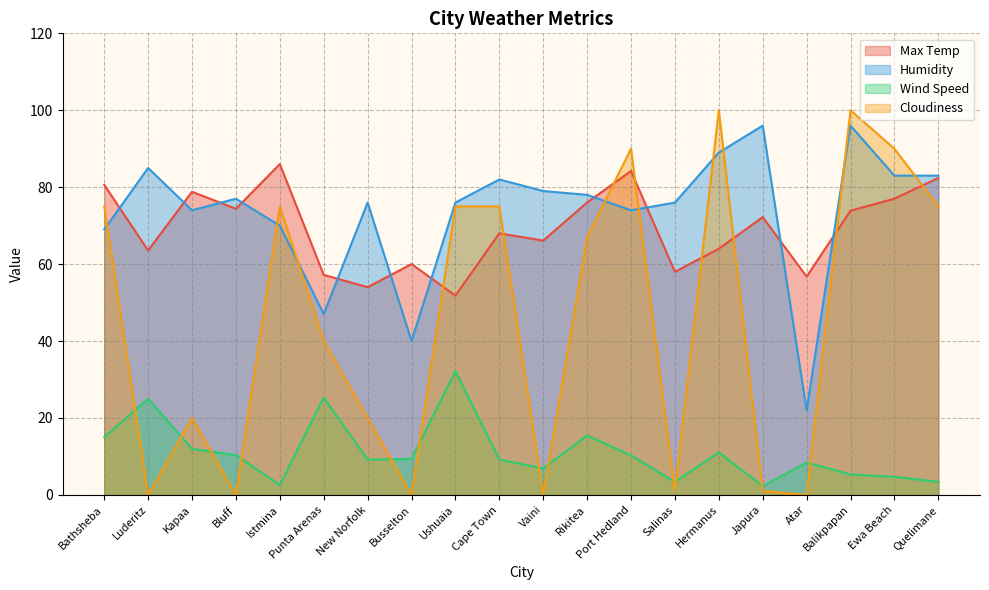

What is the sum of the Humidity values at Quelimane and Bathsheba?

152.0